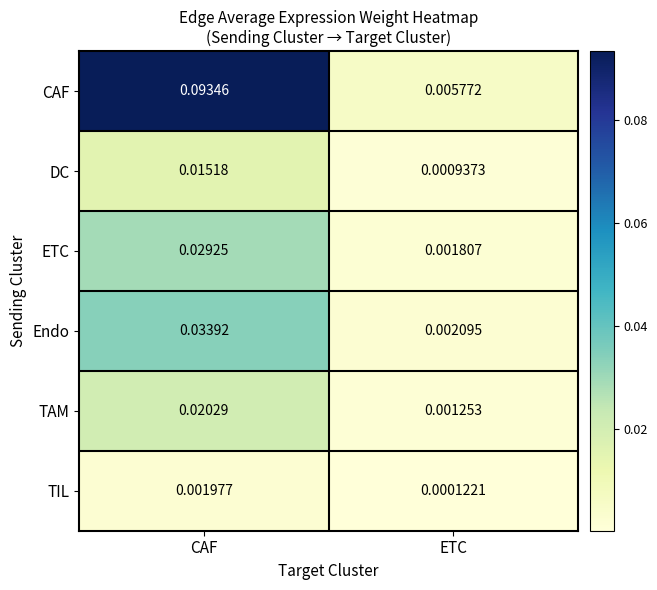

At which label is DC closest to 0?

ETC